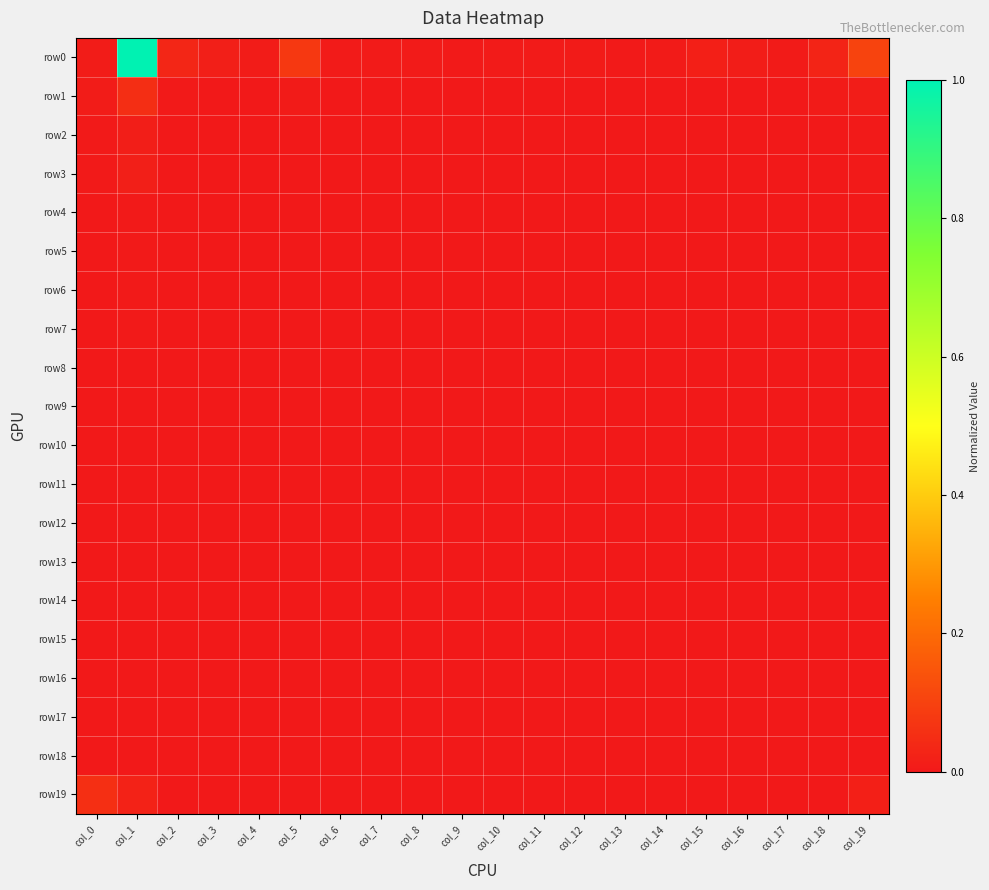

At which category is the sum across all series the highest?

col_1